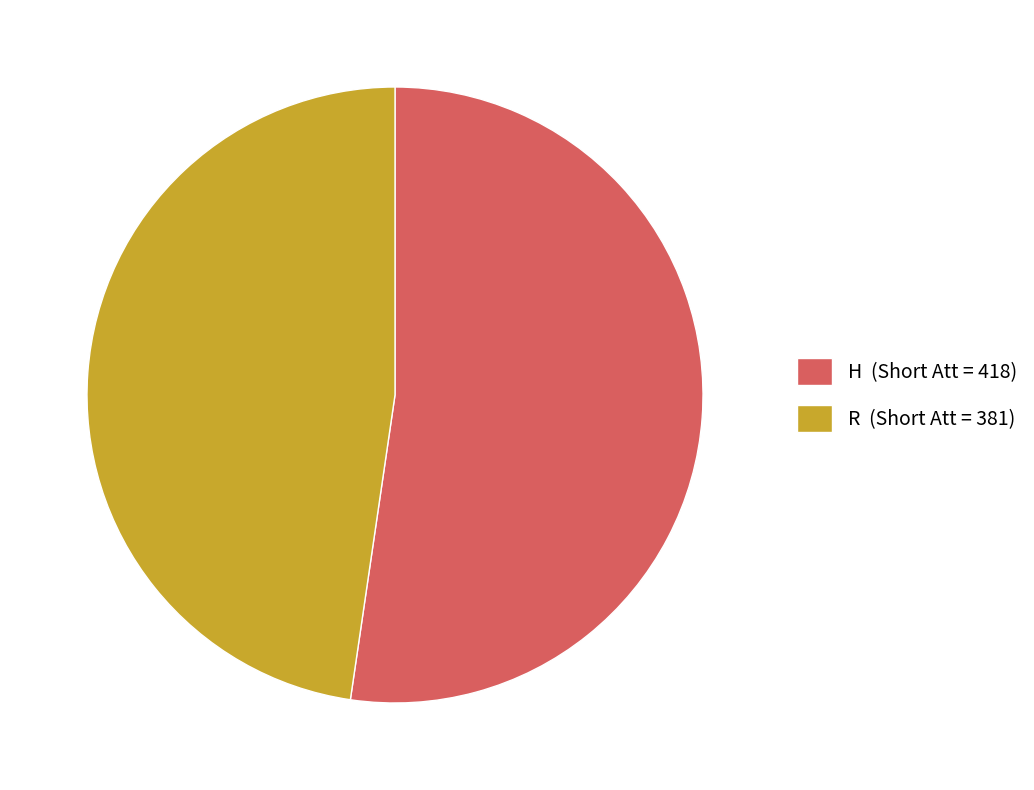

How many segments does this pie chart have?

2